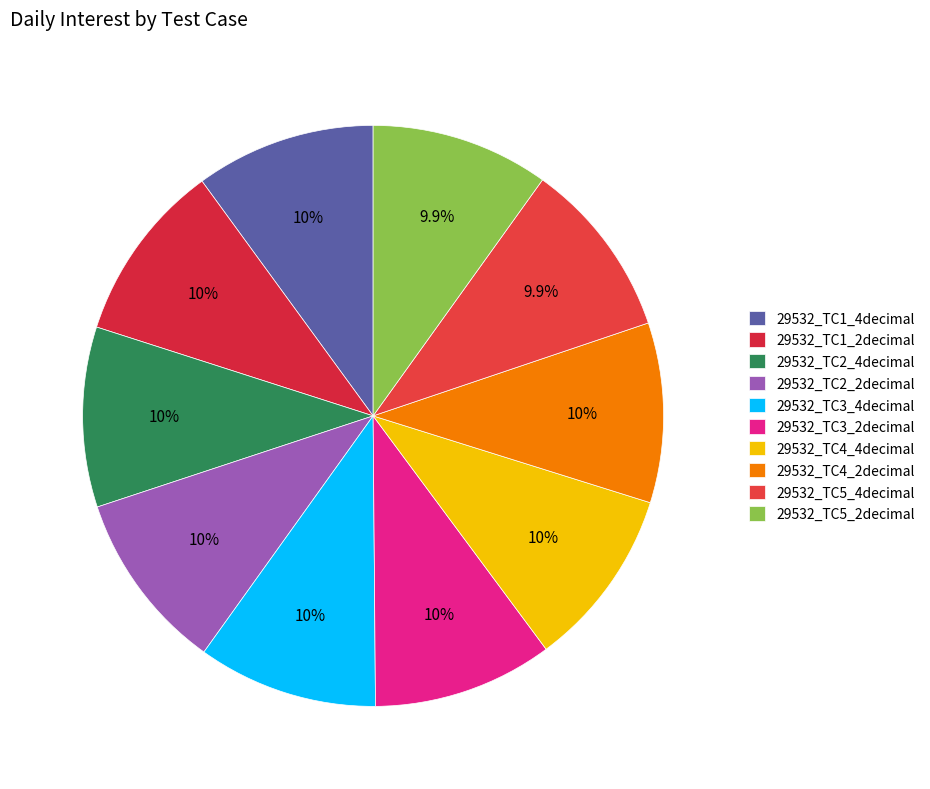

Count the number of slices in the pie.

10